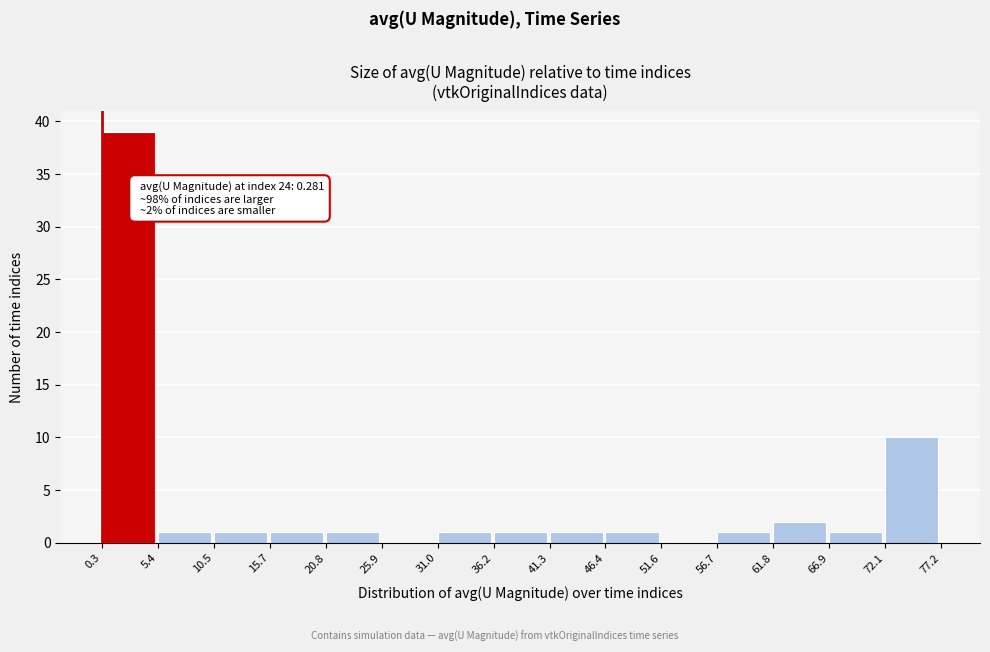

Over which range of the x-axis is the bar tallest?

0.3 to 5.4